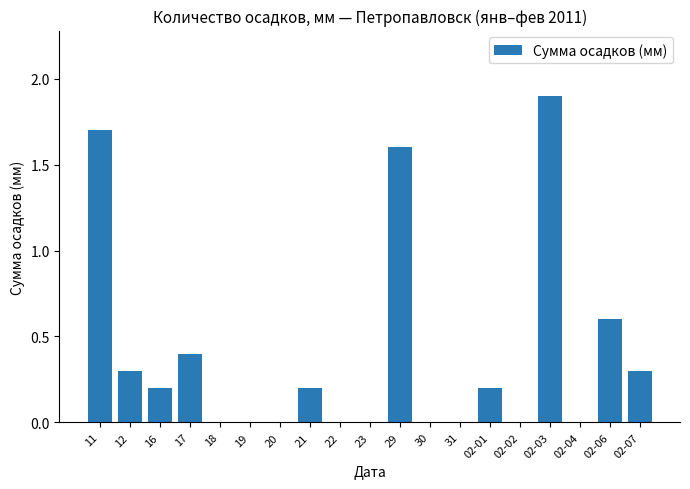

How many series are shown in this chart?

1